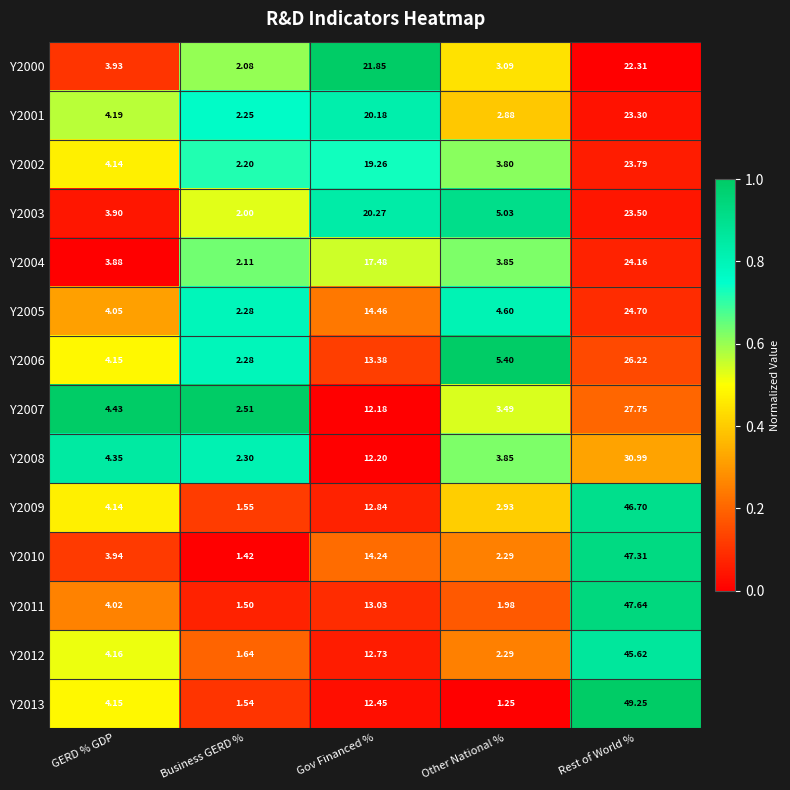

Rank the series at Gov Financed % from highest to lowest value.

Y2000, Y2003, Y2001, Y2002, Y2004, Y2005, Y2010, Y2006, Y2011, Y2009, Y2012, Y2013, Y2008, Y2007